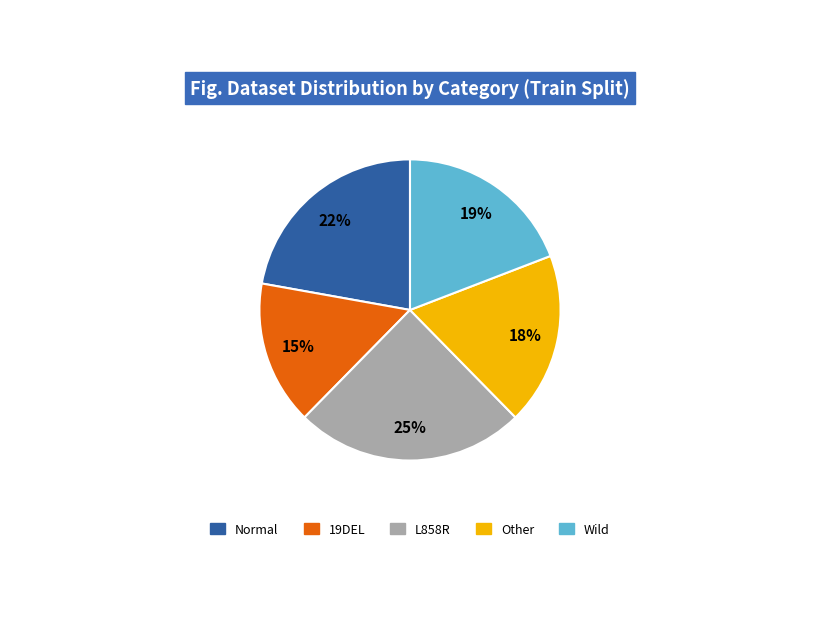

Is it true that 19DEL is 15% of the pie?

True